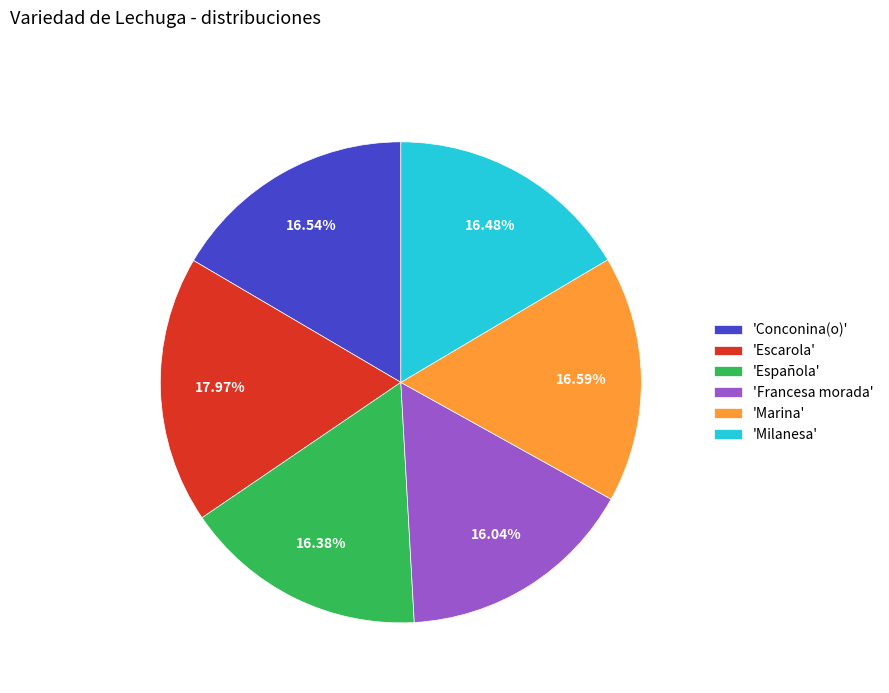

Approximately how many times larger is the value at 'Española' compared to 'Conconina(o)'?

1.0